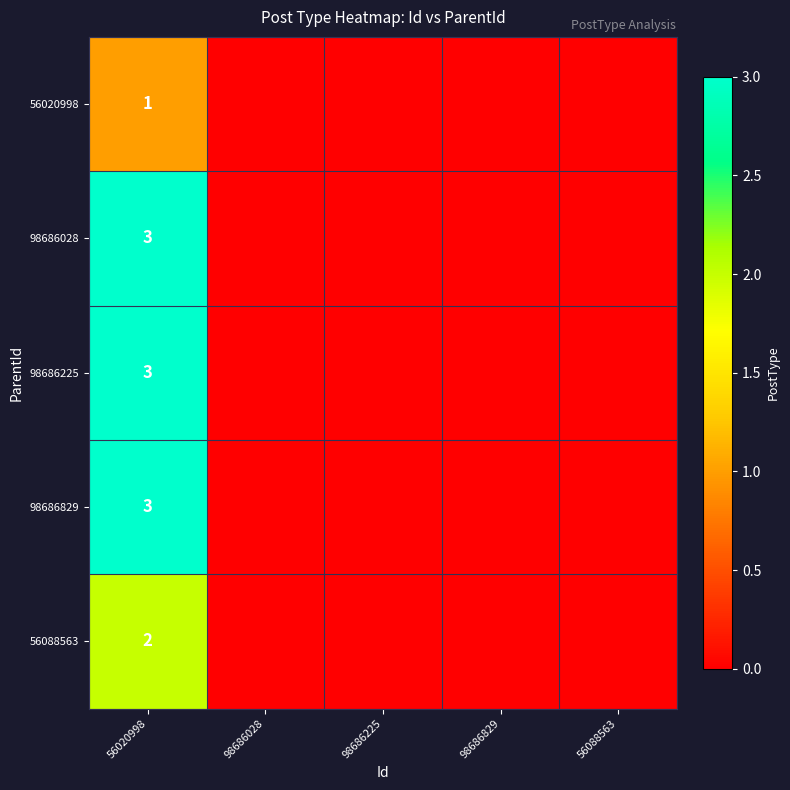

What is the total value across all series at 56020998?

12